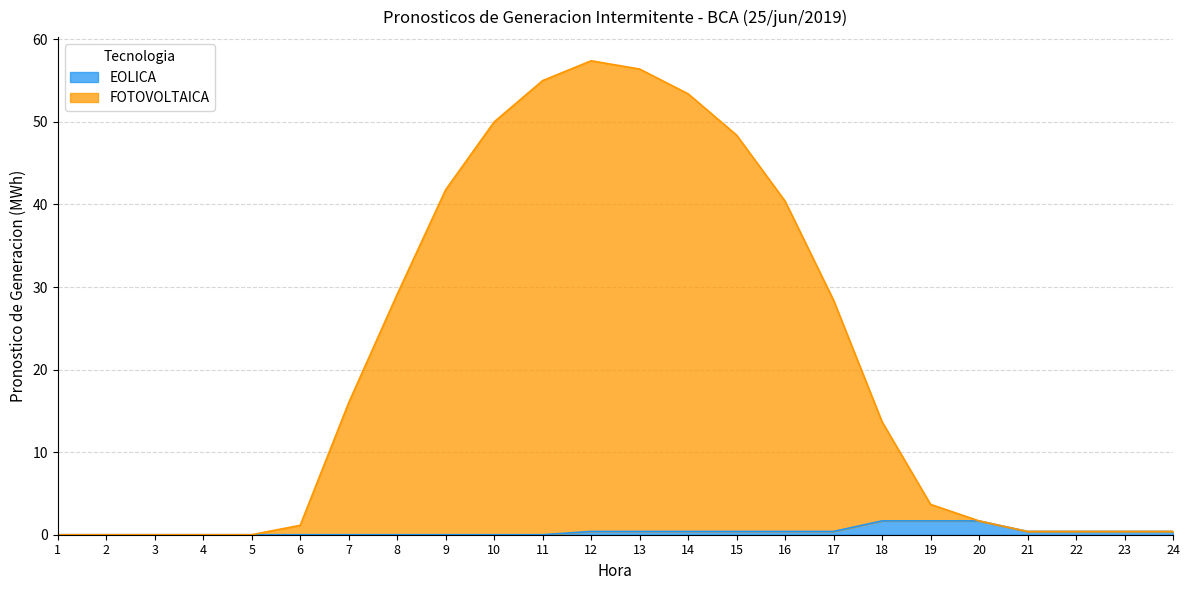

True or false: FOTOVOLTAICA and EOLICA intersect in this chart.

False